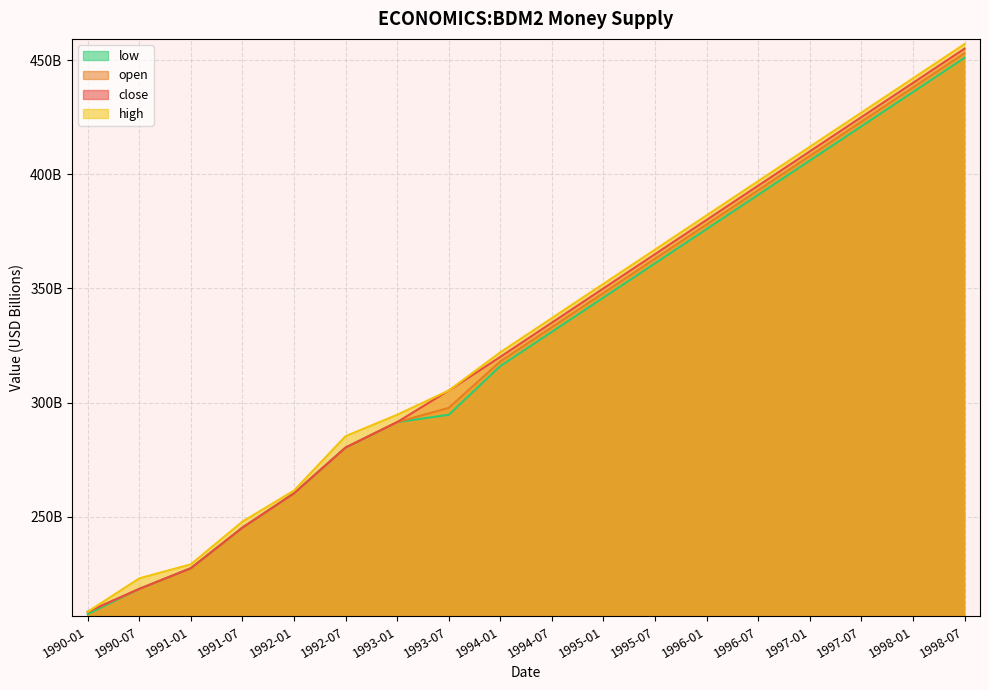

True or false: low and open intersect in this chart.

False